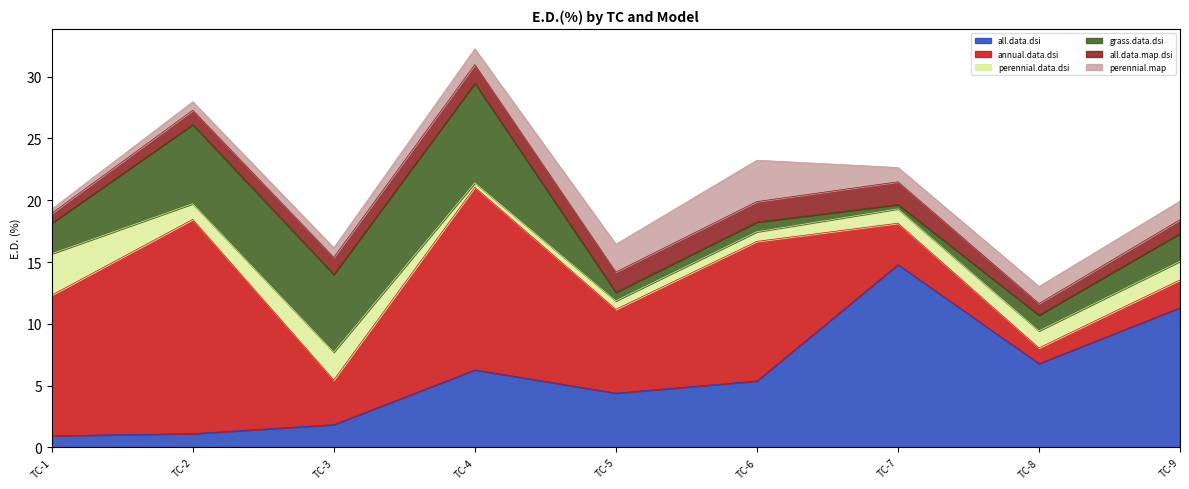

What is the total value across all series at TC-3?

16.1